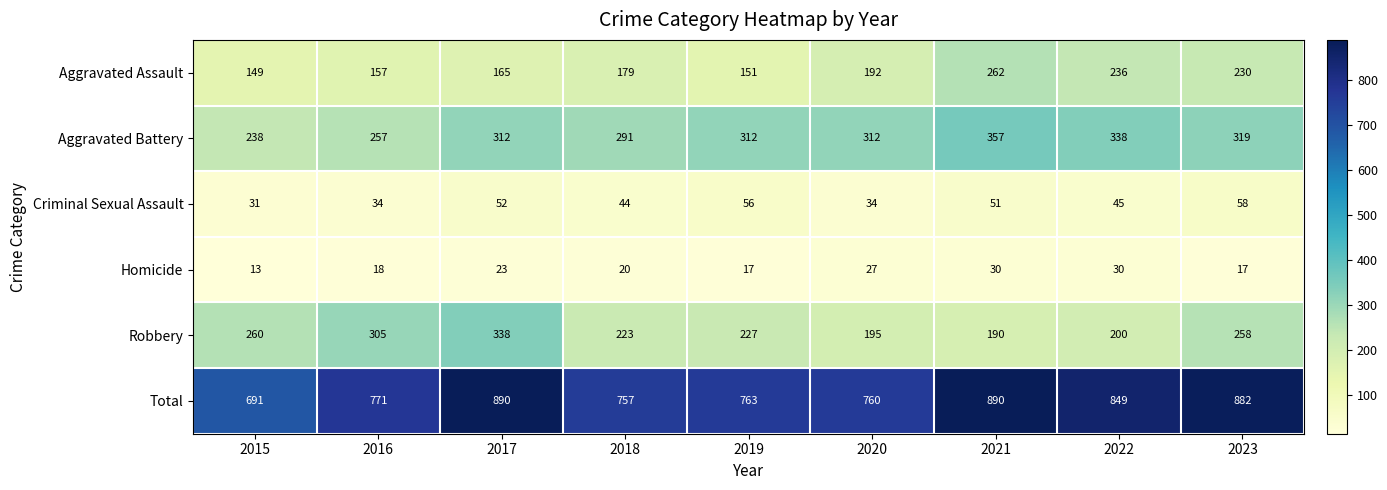

What is the sum of all Aggravated Battery values?

2736